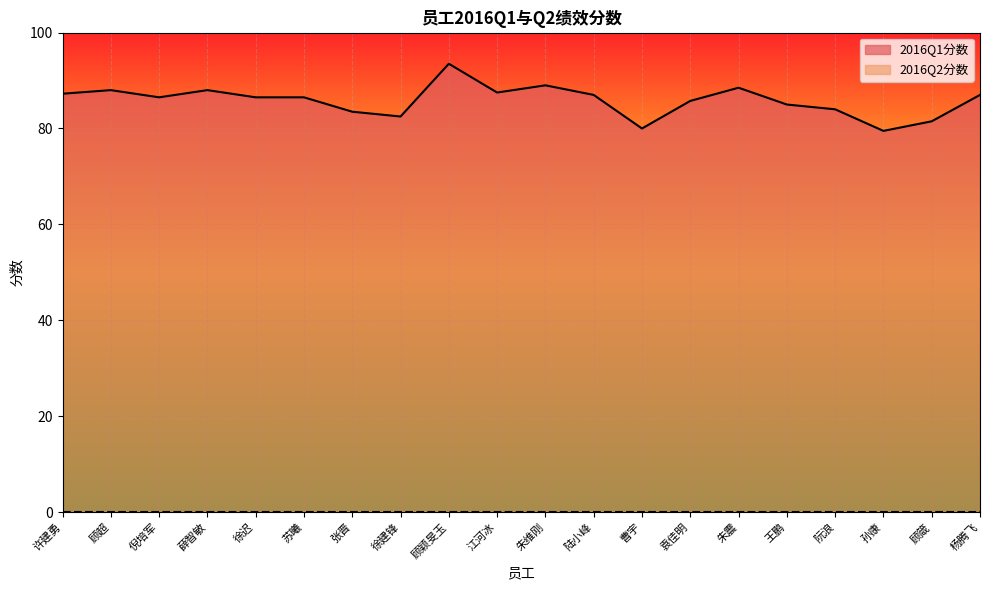

What is the label of the 3rd point from the right?

孙康